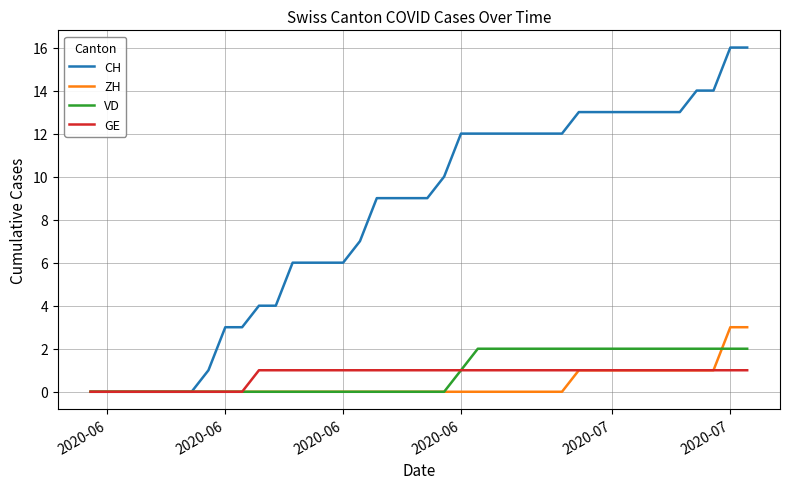

Count the number of data series in this chart.

4